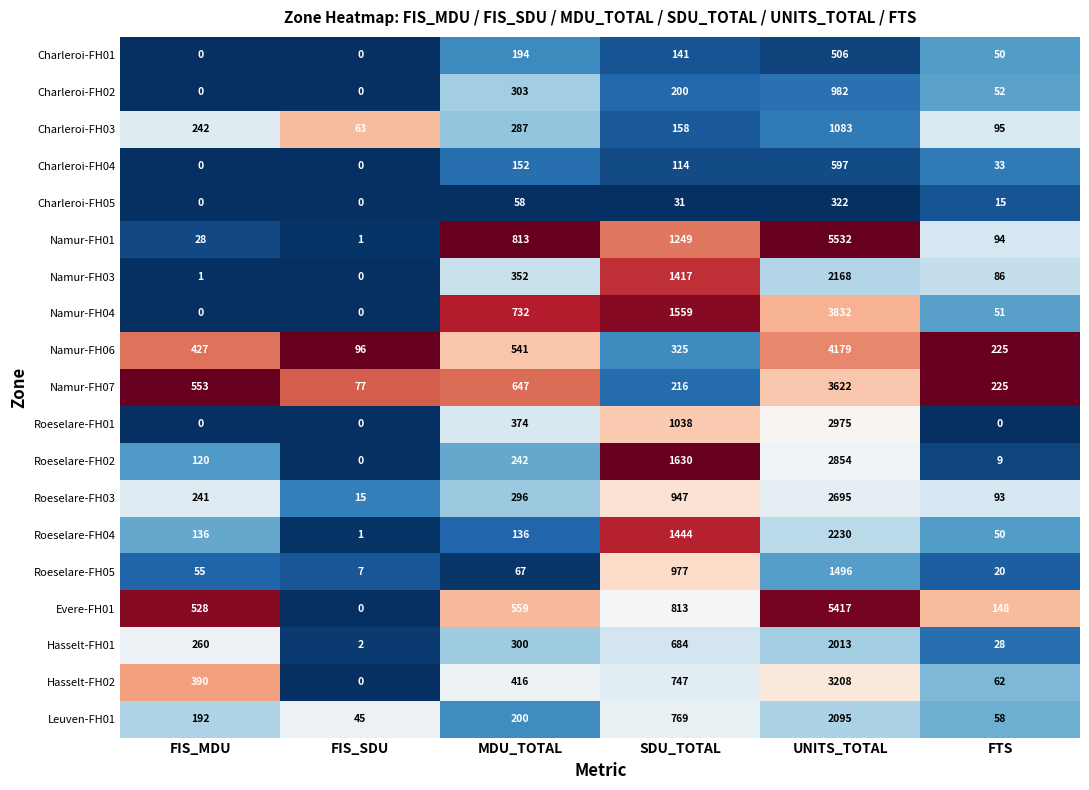

Is it true that Roeselare-FH01 equals 506 at SDU_TOTAL?

False